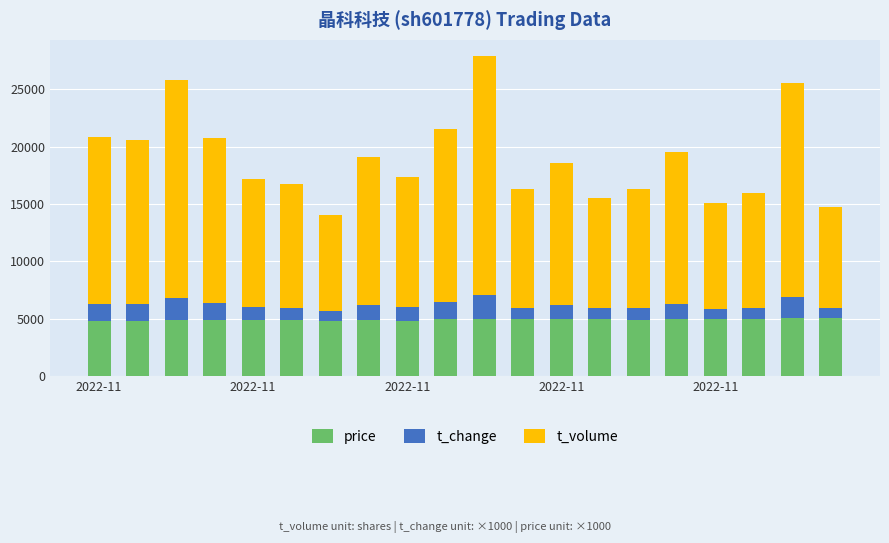

How many distinct data groups are displayed?

3